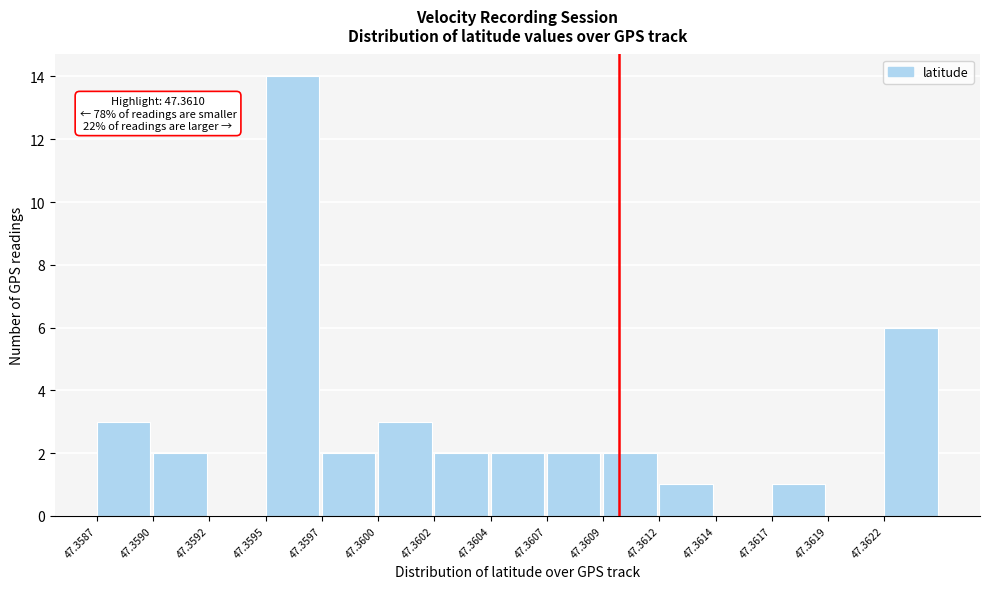

Reading left to right, extract all data points from this chart.

47.3587=3	47.3590=2	47.3592=0	47.3595=14	47.3597=2	47.3600=3	47.3602=2	47.3604=2	47.3607=2	47.3609=2	47.3612=1	47.3614=0	47.3617=1	47.3619=0	47.3622=6